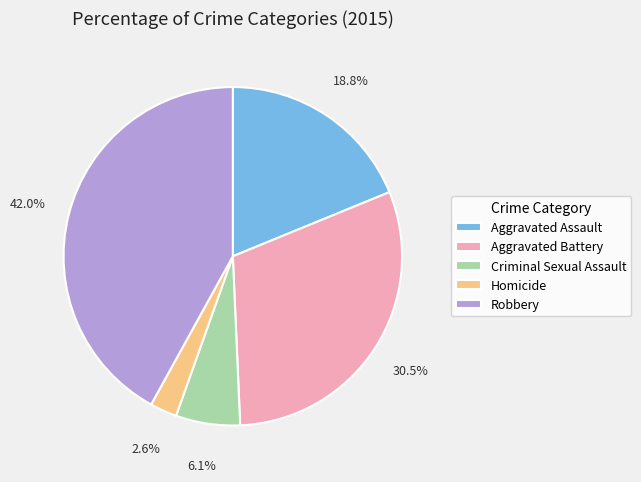

Which has a higher value, Criminal Sexual Assault or Robbery?

Robbery